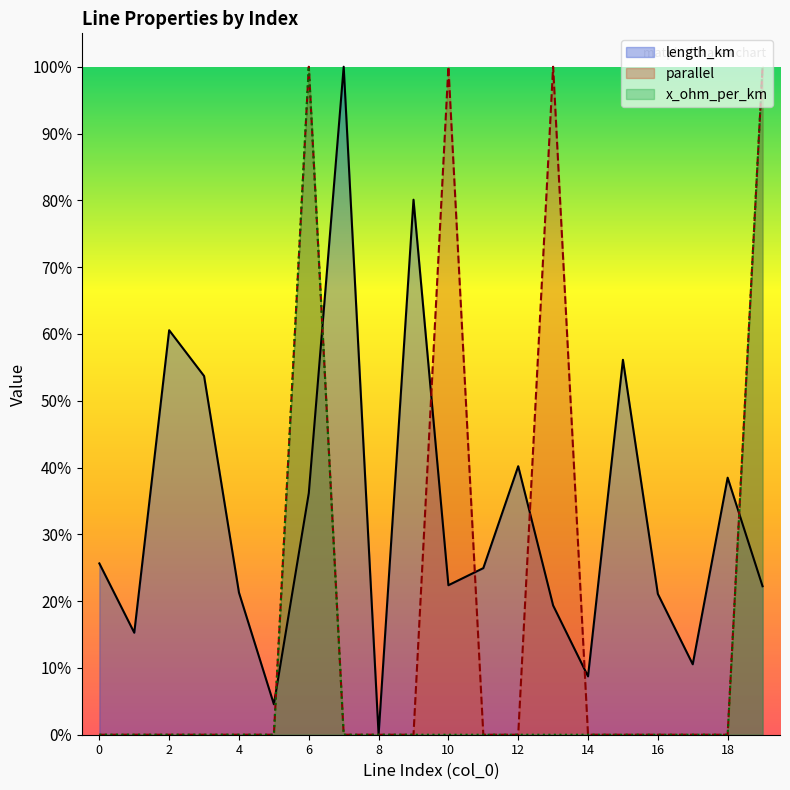

How many lines are shown in the chart?

2